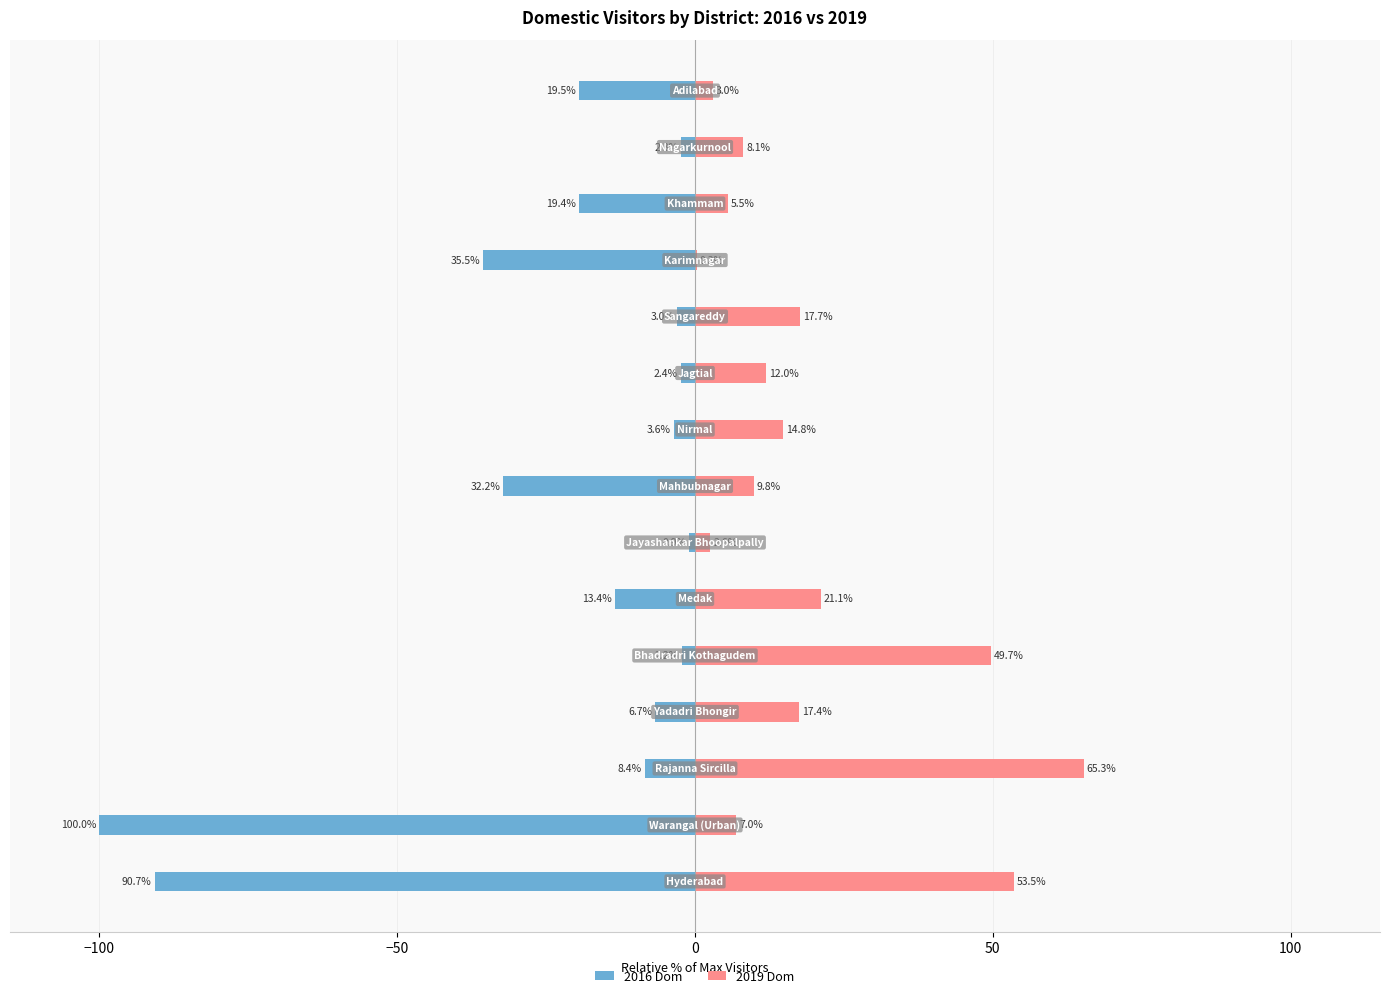

How many distinct data groups are displayed?

2